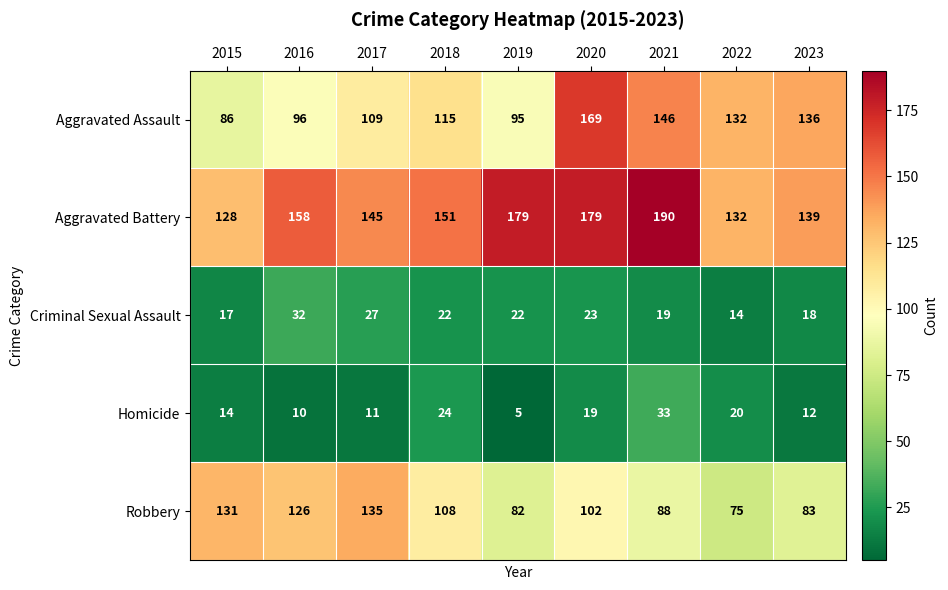

Which category has the lowest value across all series?

2019